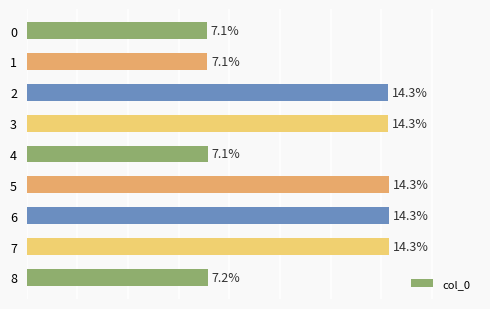

What is the approximate value at 5?

14.3